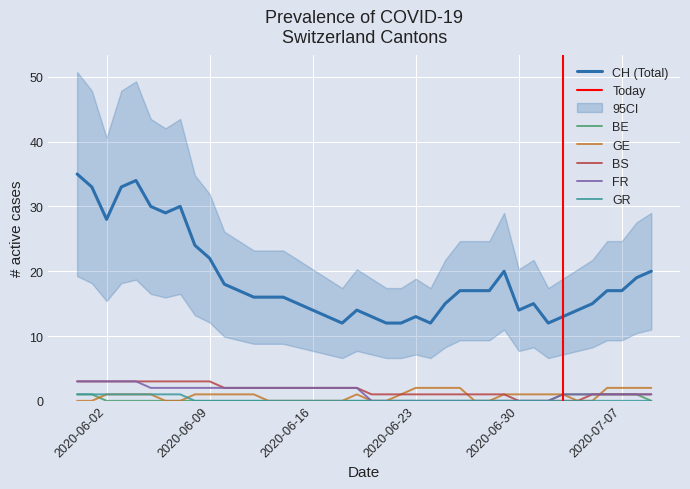

What is the sum of all FR values?

52